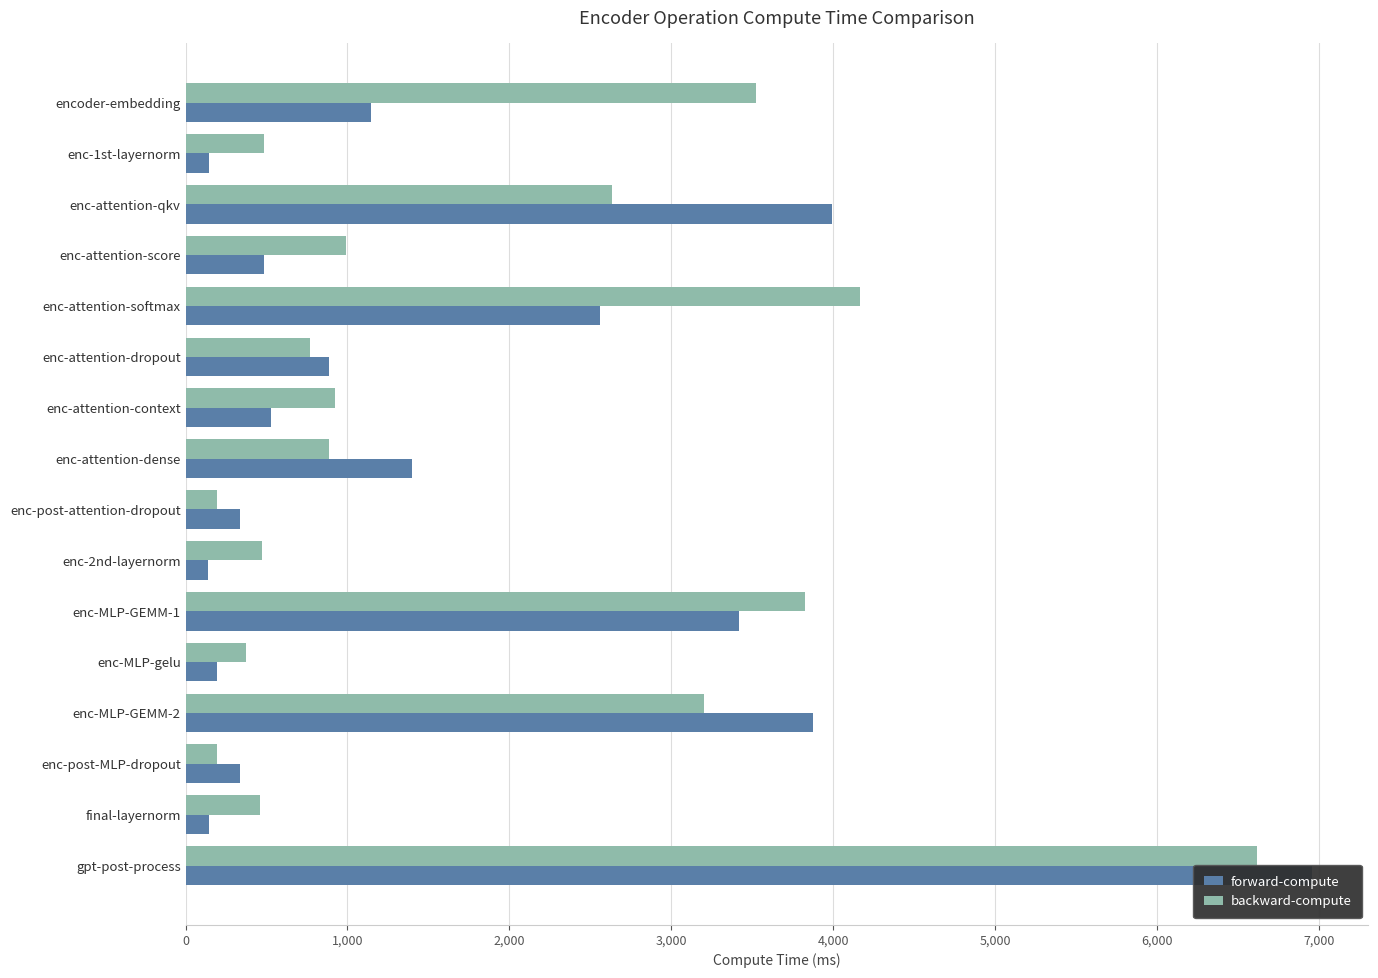

At how many categories does at least one series exceed 5320?

1